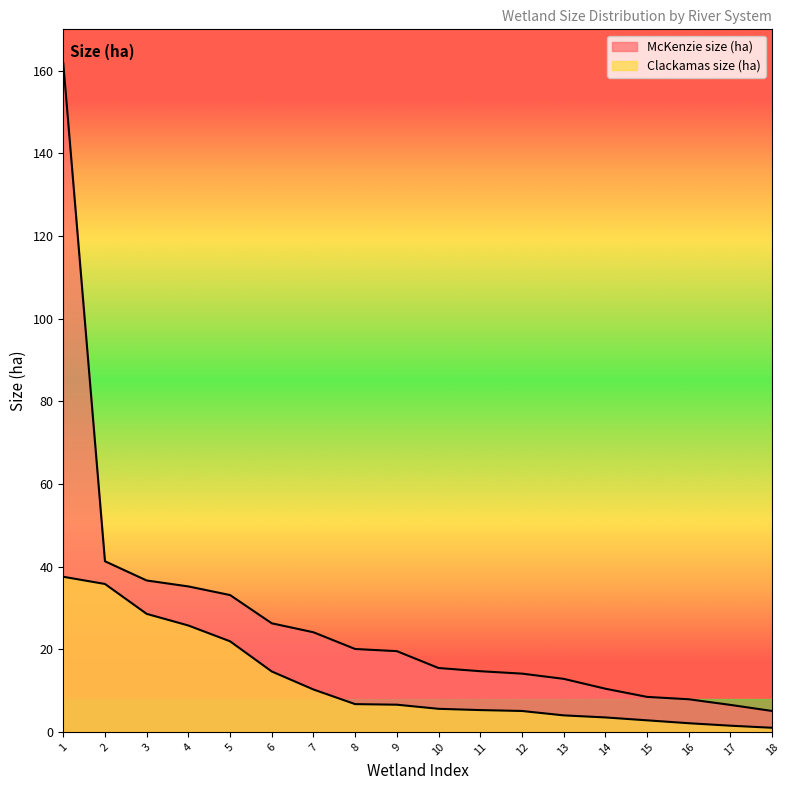

Which label corresponds to the largest value in the chart?

1